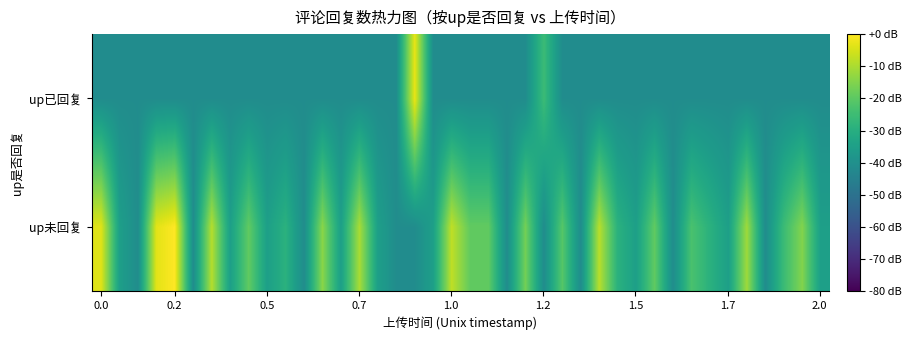

List the series in order of their overall mean, highest first.

up未回复, up已回复